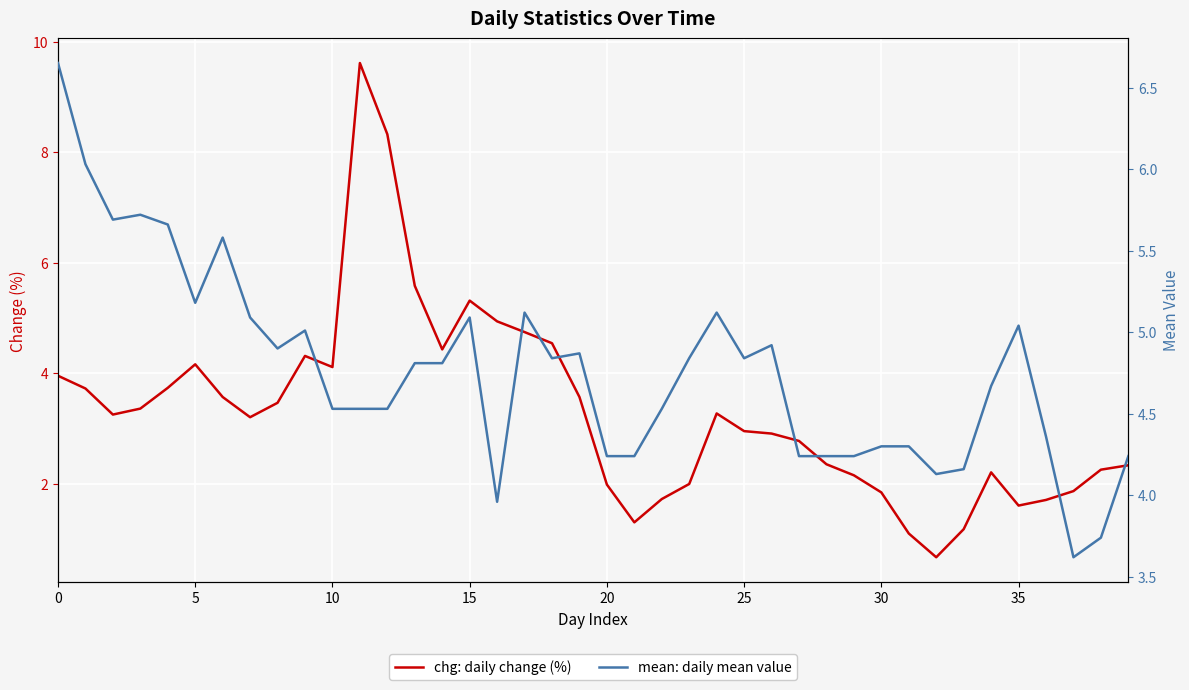

Reading left to right, transcribe all the data shown in this chart.

chg: daily change (%): 4.0	3.7	3.3	3.4	3.7	4.2	3.6	3.2	3.5	4.3	4.1	9.6	8.3	5.6	4.4	5.3	4.9	4.7	4.5	3.6	2.0	1.3	1.7	2.0	3.3	3.0	2.9	2.8	2.4	2.2	1.8	1.1	0.7	1.2	2.2	1.6	1.7	1.9	2.3	2.3
mean: daily mean value: 6.7	6.0	5.7	5.7	5.7	5.2	5.6	5.1	4.9	5.0	4.5	4.5	4.5	4.8	4.8	5.1	4.0	5.1	4.8	4.9	4.2	4.2	4.5	4.8	5.1	4.8	4.9	4.2	4.2	4.2	4.3	4.3	4.1	4.2	4.7	5.0	4.4	3.6	3.7	4.2